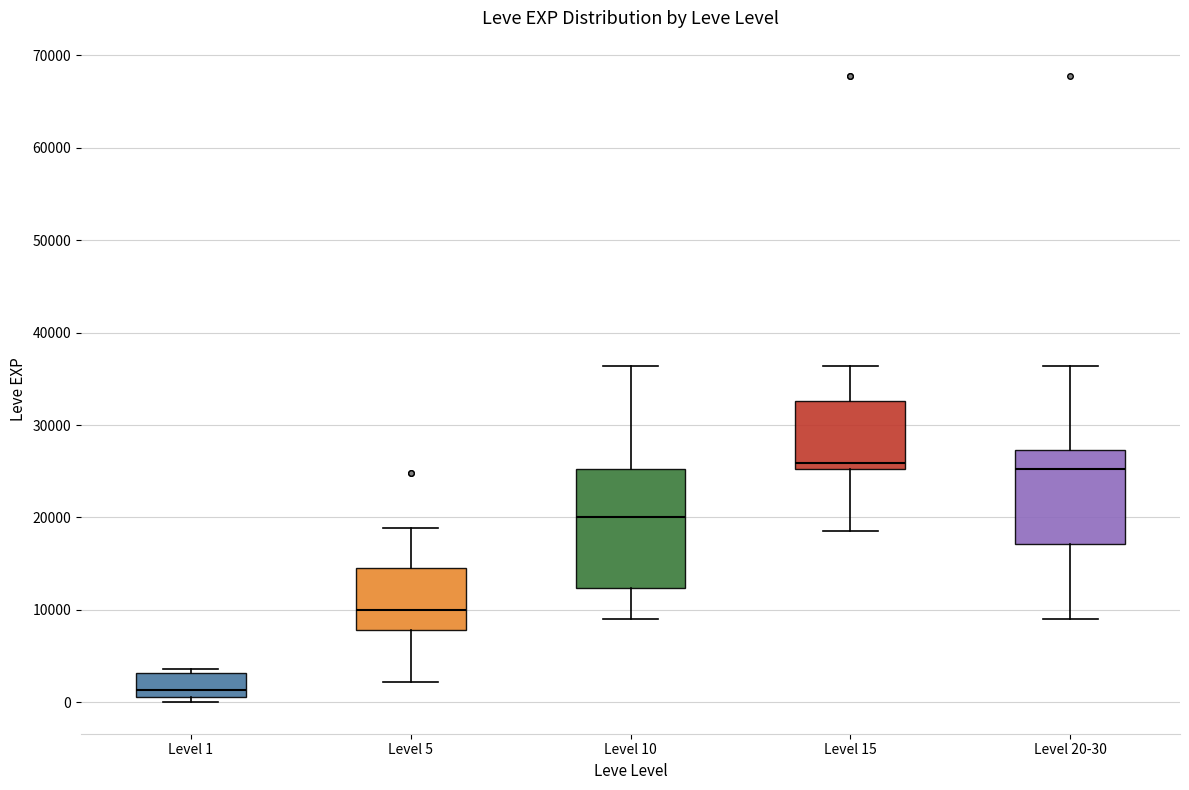

Comparing the boxes themselves (not the whiskers), which one is the tallest?

Level 10